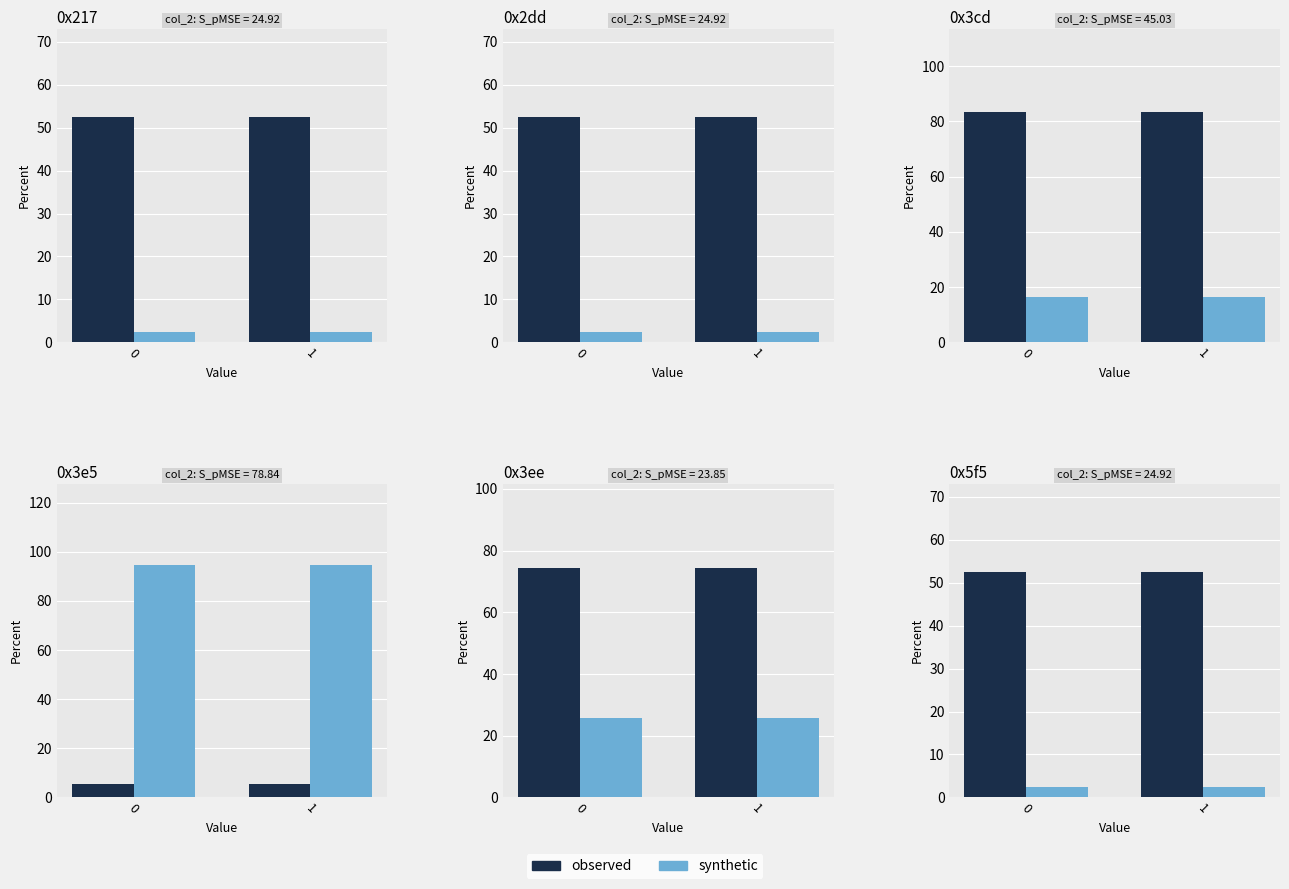

Rank the categories by synthetic value from highest to lowest.

0, 1